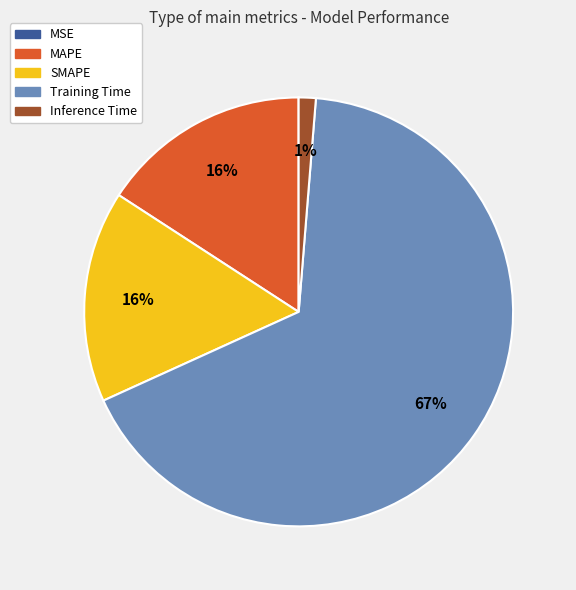

Which has a higher value, Training Time or Inference Time?

Training Time